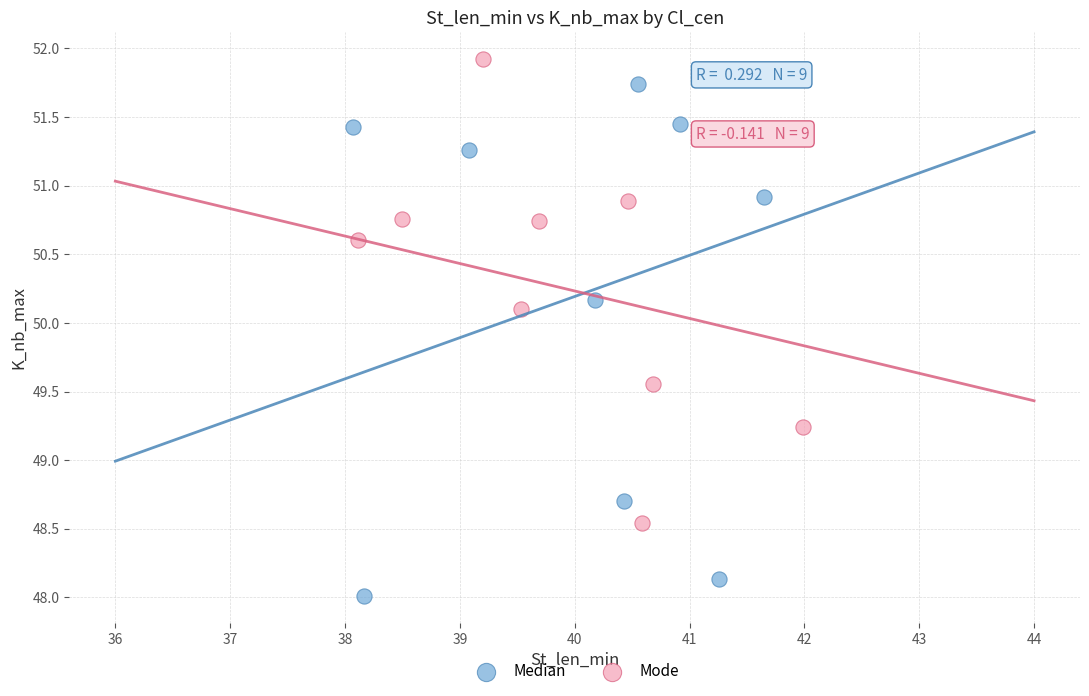

Which series reaches the minimum Y coordinate?

Median